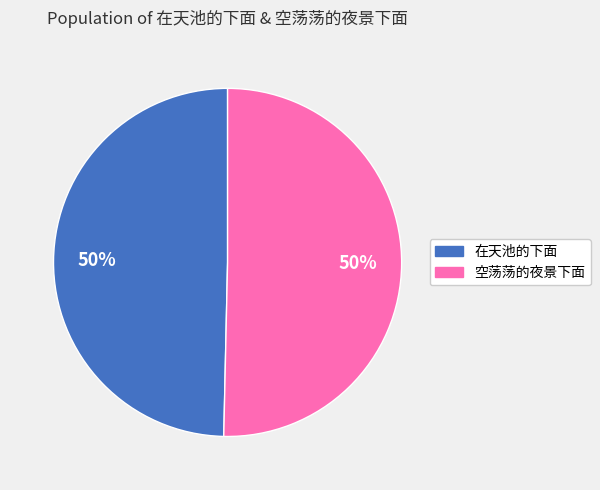

What percentage is the 在天池的下面 slice, to the nearest percent?

50%